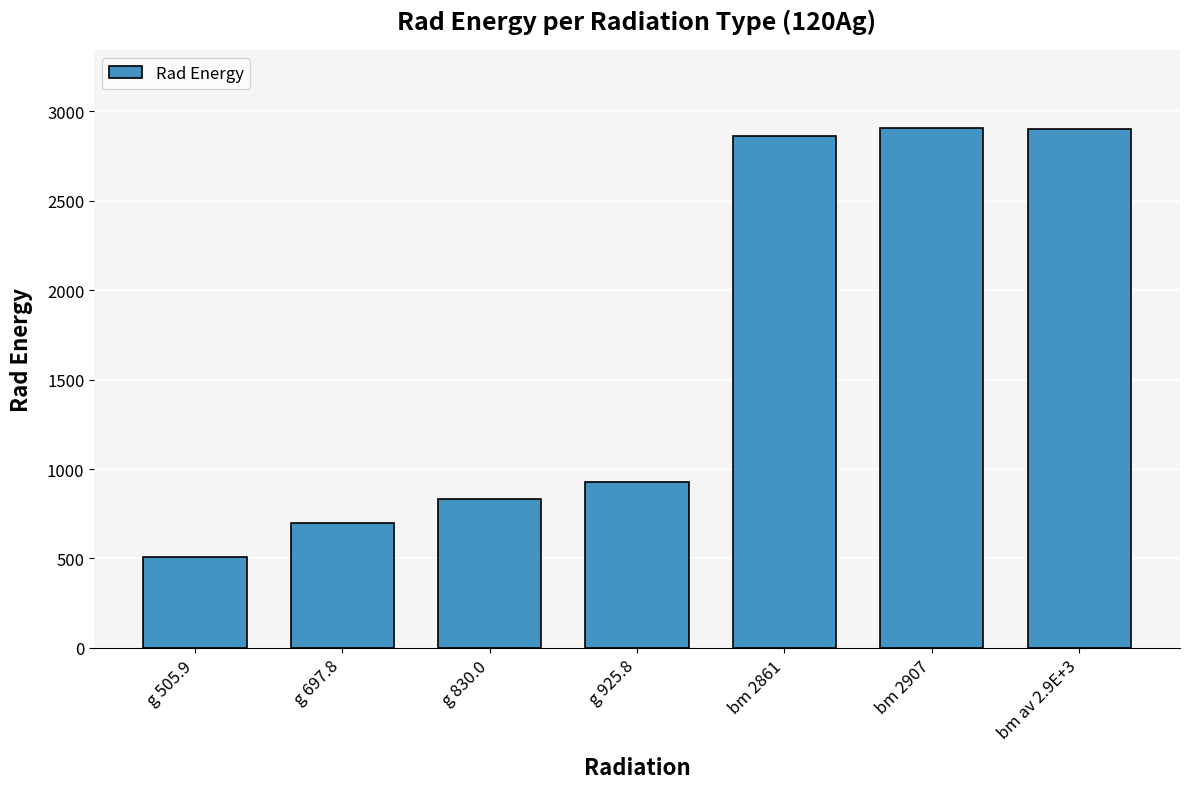

What is the change in value from g 505.9 to bm 2861?

+2355.1